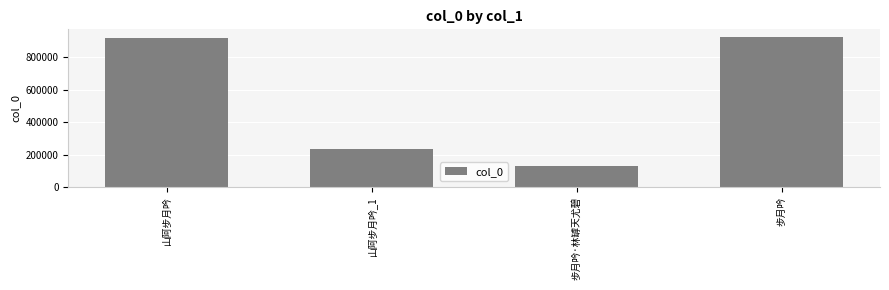

What is the difference between the values at 山阿步月吟_1 and 步月吟·林罅天尤碧?

105118